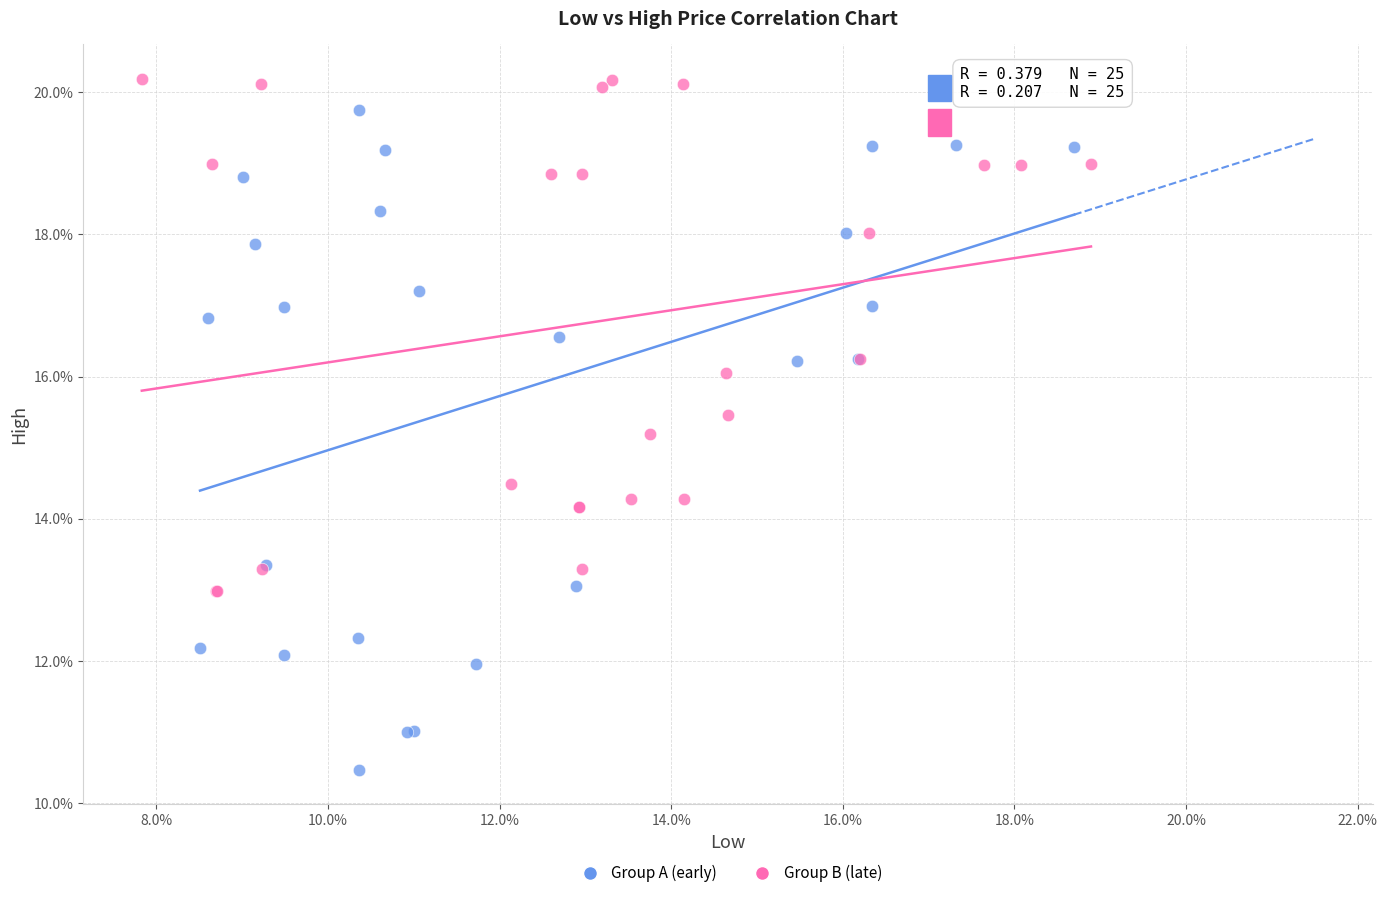

Which series has the largest Y range (max minus min)?

Group A (early)